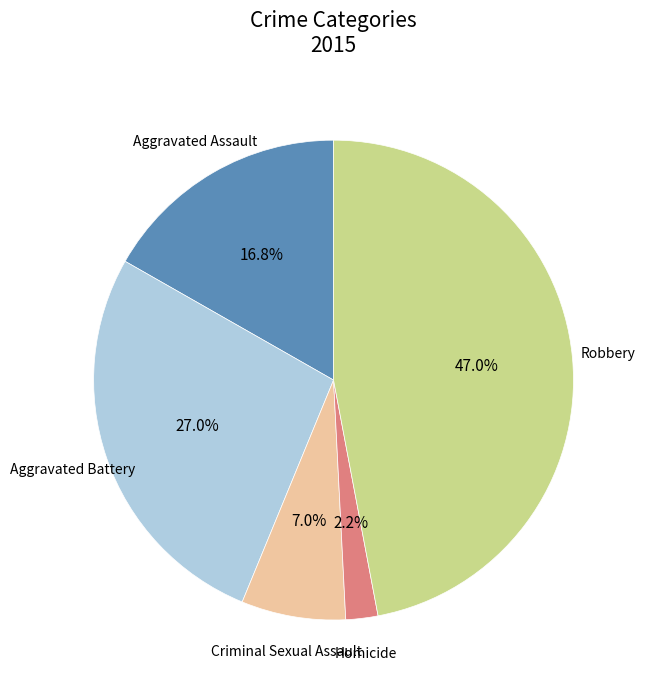

Does any single category account for the majority?

No